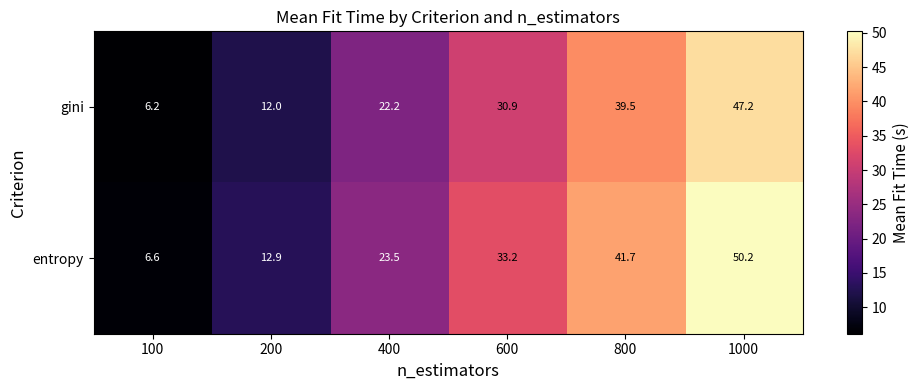

Reading left to right, transcribe all the data shown in this chart.

gini: 6.2	12.0	22.2	30.9	39.5	47.2
entropy: 6.6	12.9	23.5	33.2	41.7	50.2